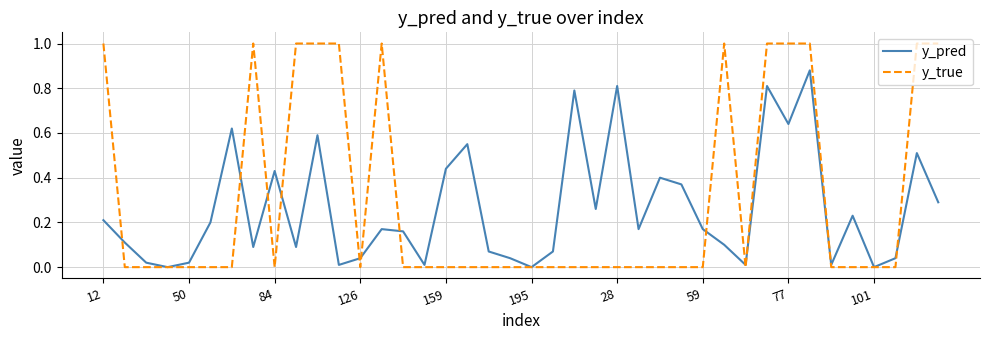

Which series has the widest spread of values?

y_true